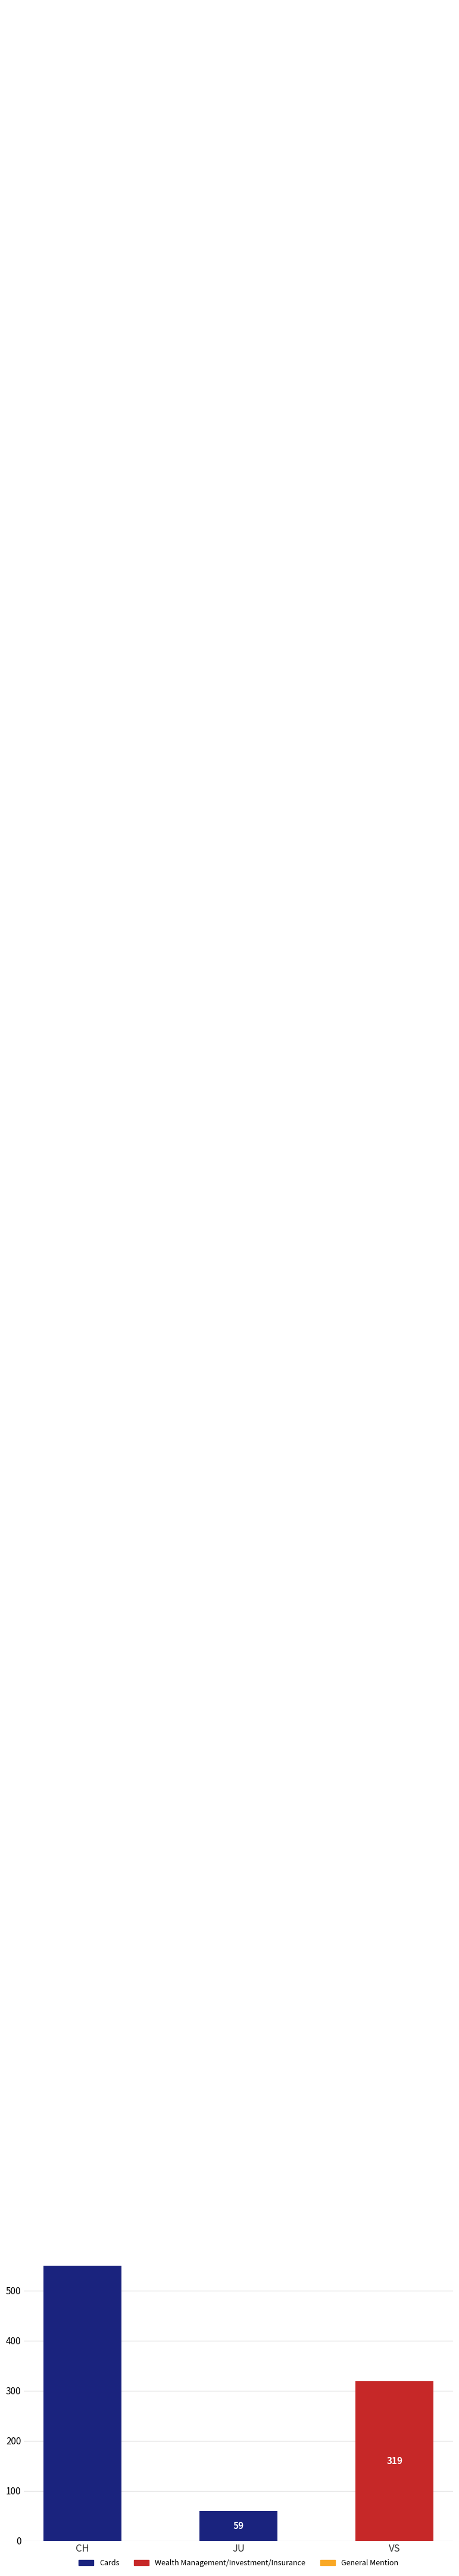

Rank the categories by General Mention value from lowest to highest.

JU, VS, CH